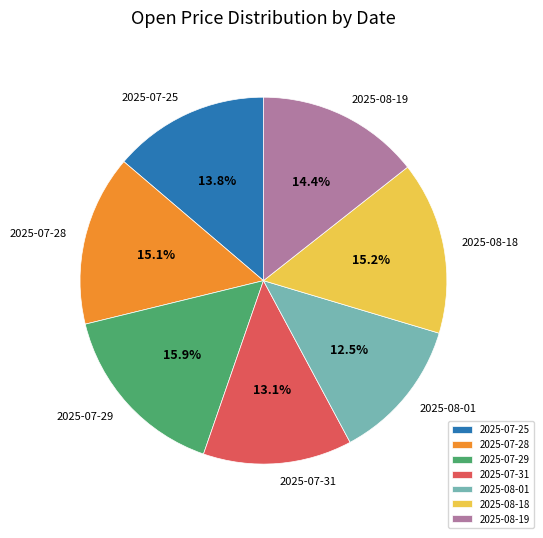

To the nearest percent, what is the difference between the 2025-07-25 and 2025-08-01 slice percentages?

1%